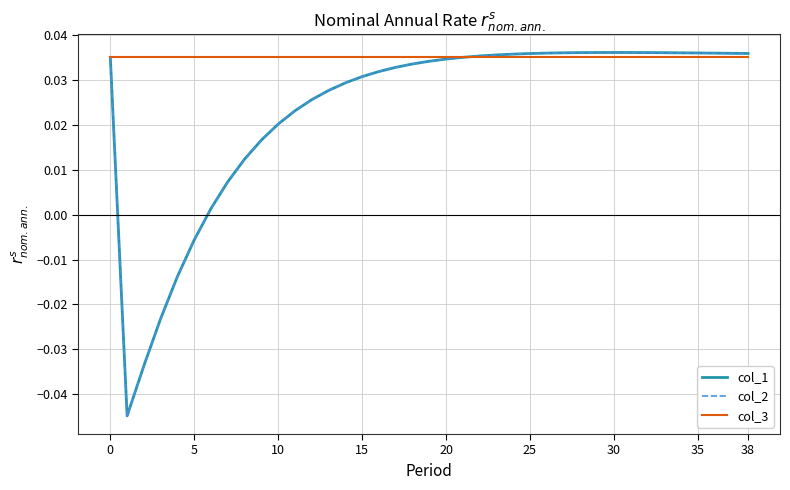

At how many categories does at least one series exceed 0?

39